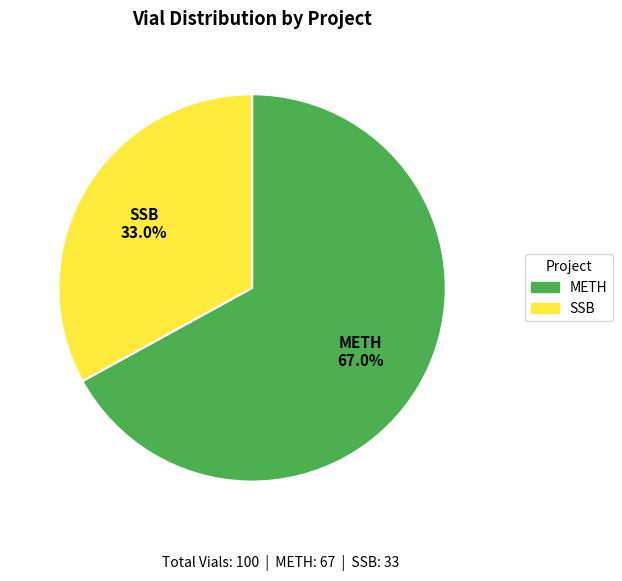

Count the number of slices in the pie.

2